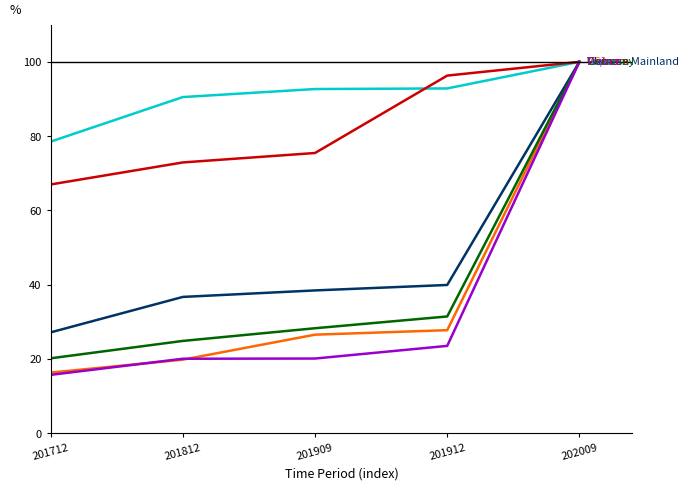

What is the difference between the highest and lowest values at 201912?

72.8